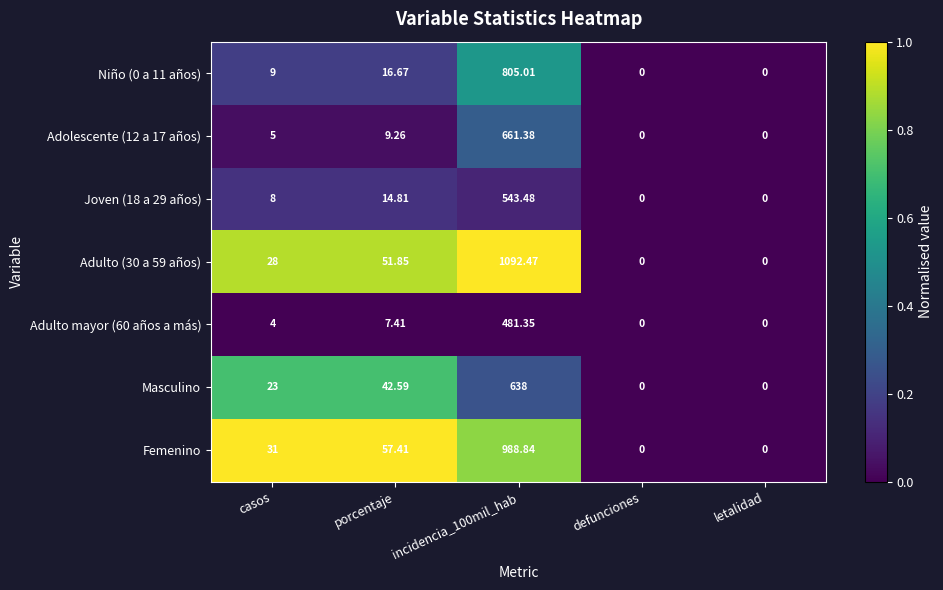

Where is Niño (0 a 11 años) nearest to the value 402?

porcentaje